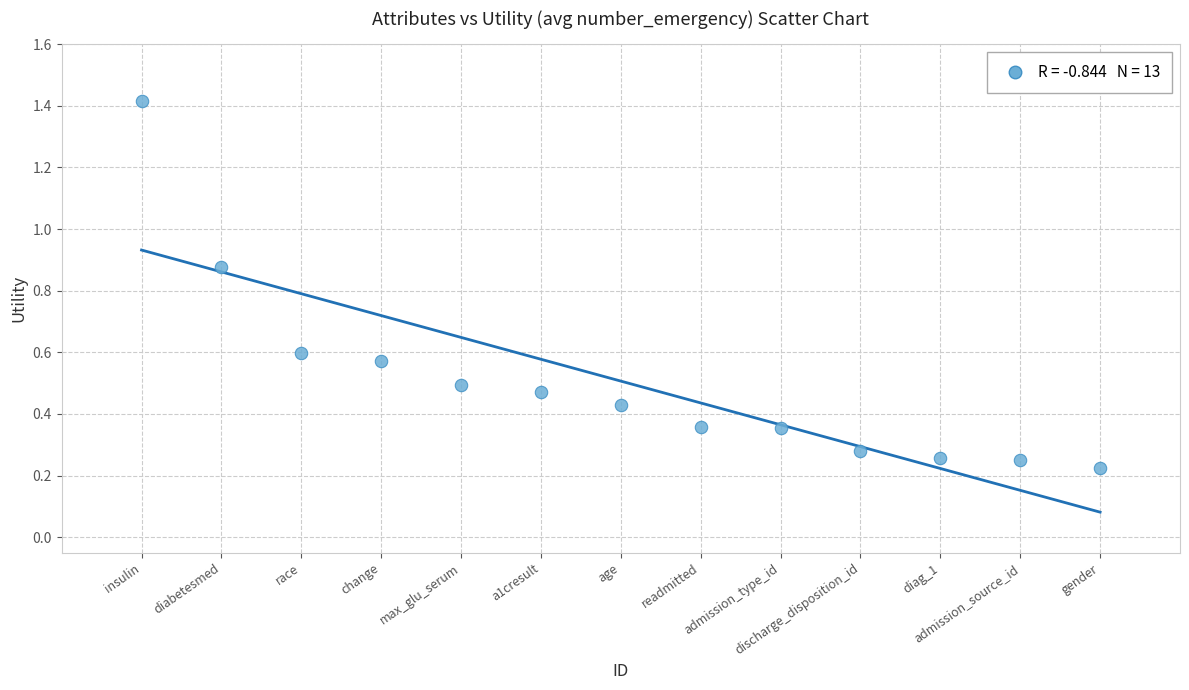

What is the range of X values (max minus min)?

12.0